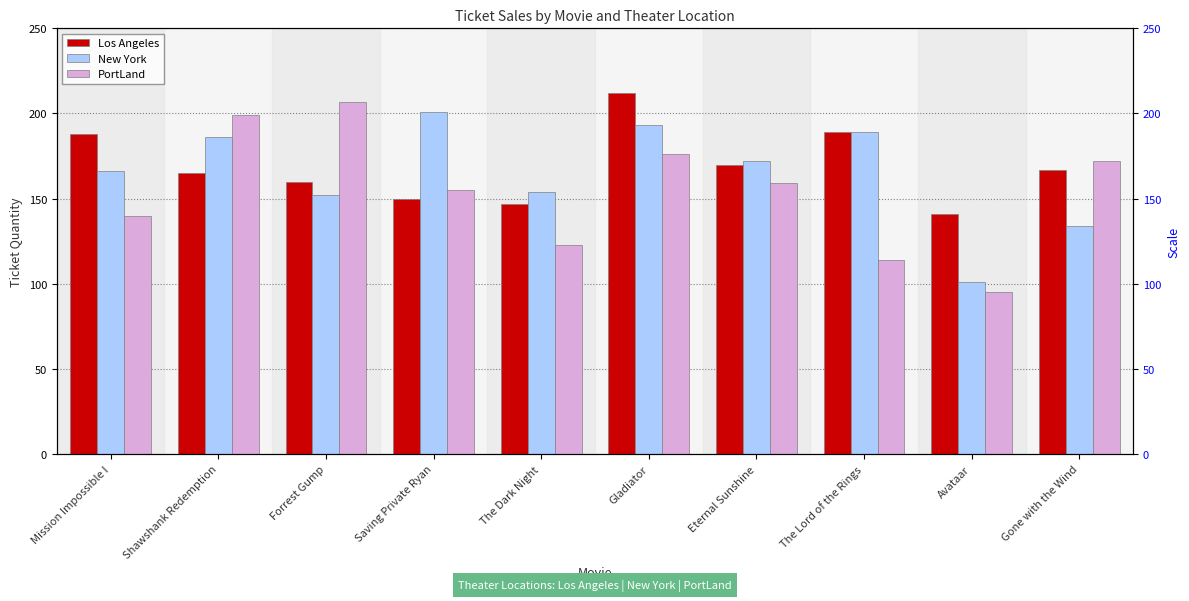

What is the difference between the highest and lowest values at The Dark Night?

31